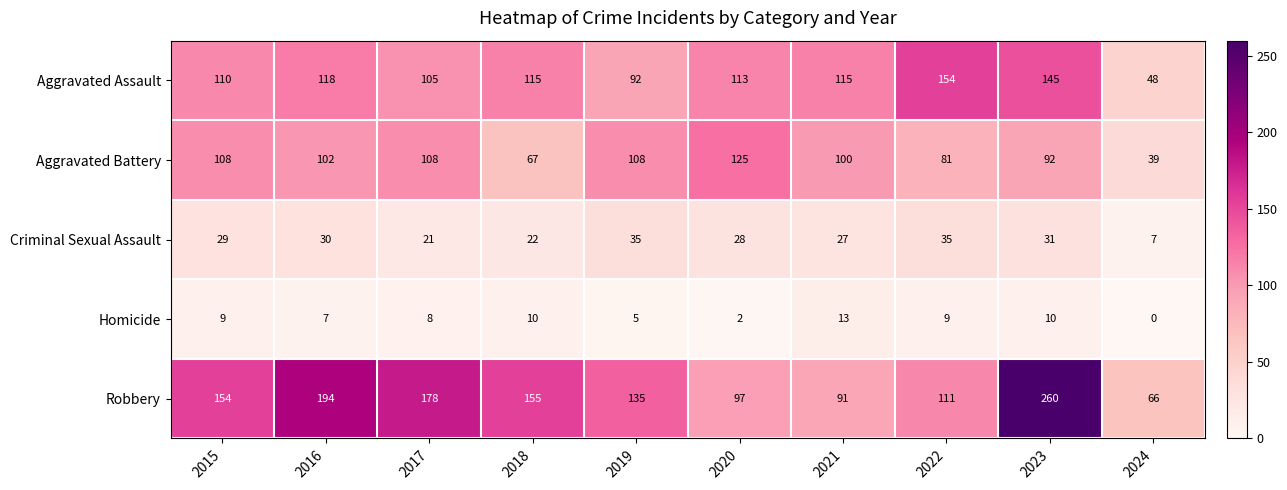

Is it true that Aggravated Battery equals 108 at 2019?

True